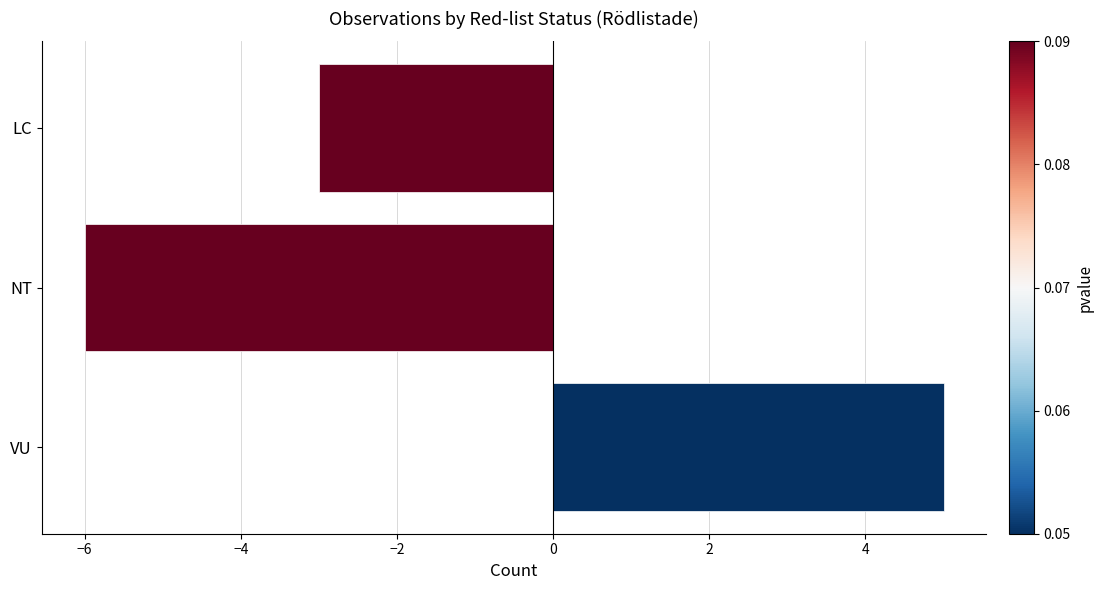

What is the difference between the maximum and second lowest values?

8